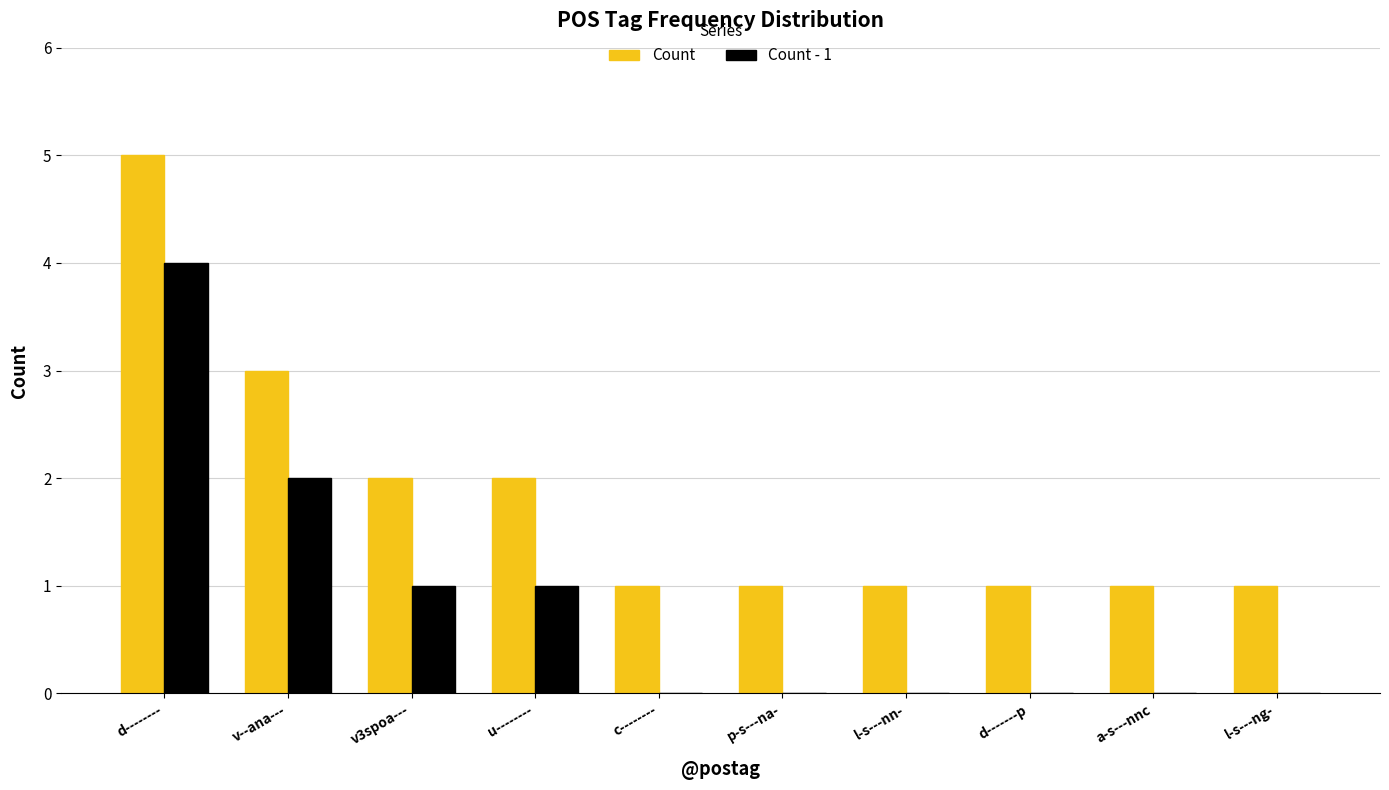

At which category is the sum across all series the highest?

d--------